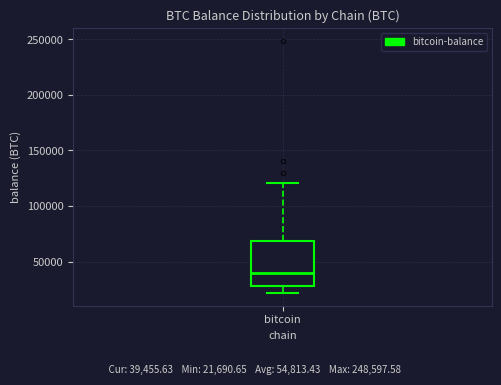

Where does the lower whisker of the box for bitcoin end on the y-axis? The values are not printed on the chart, so give them approximately, as read against the axis.

20000